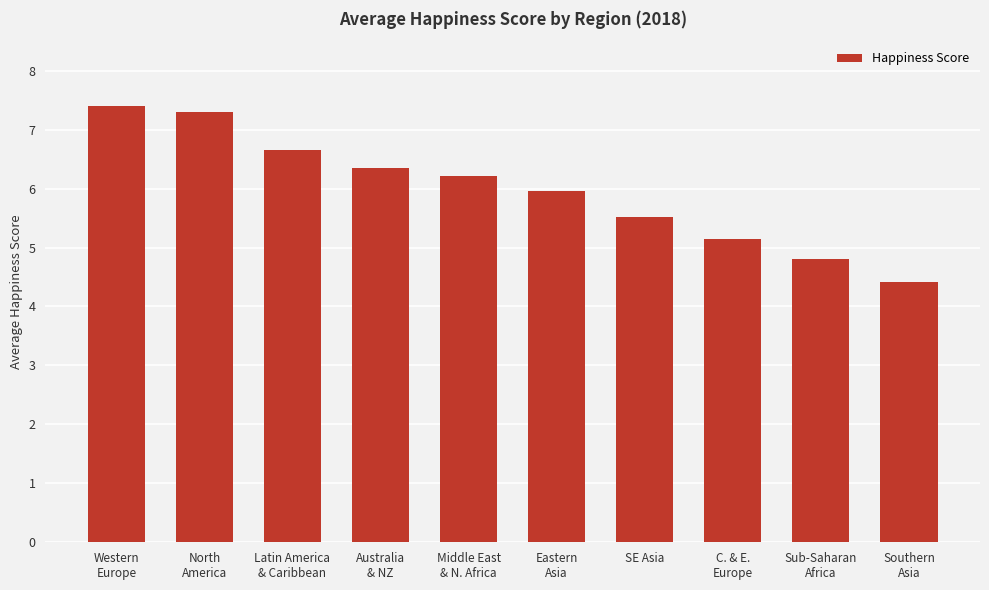

What is the maximum value shown in the chart?

7.4